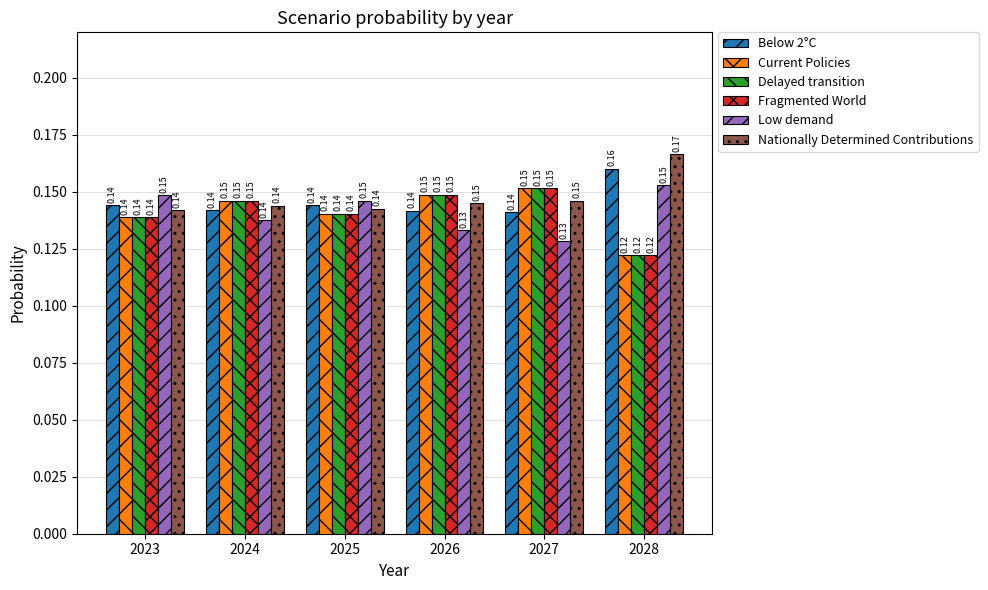

At which label does Low demand reach its peak?

2028